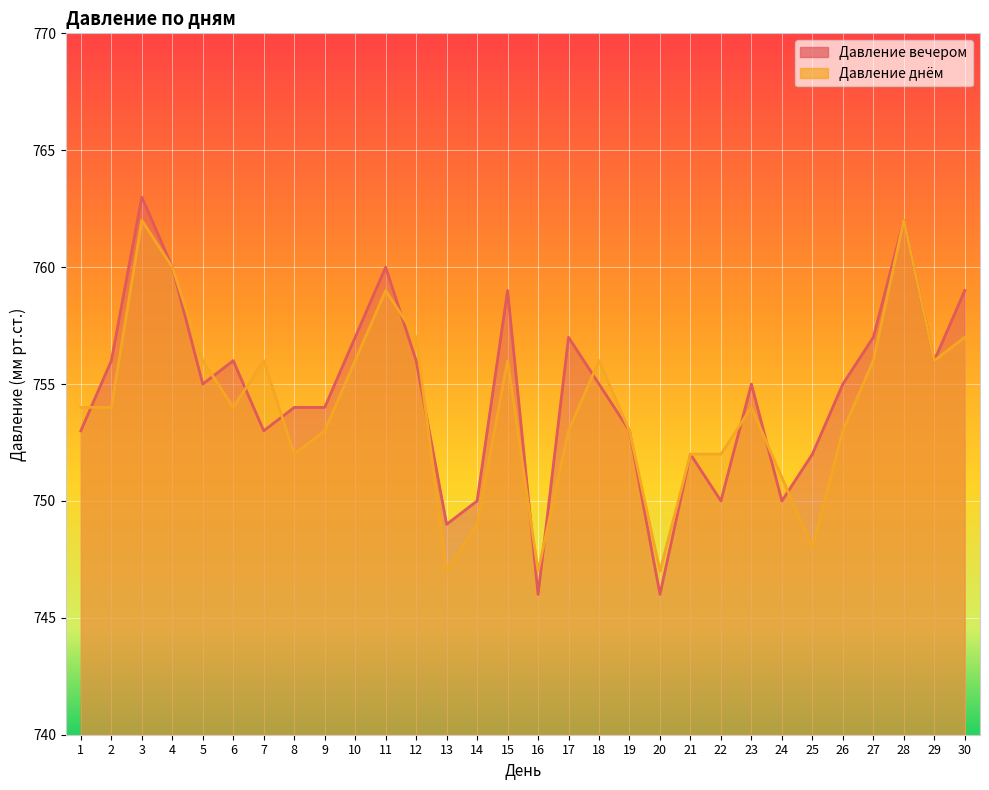

The value of Давление днём at 29 is 756. True or false?

True